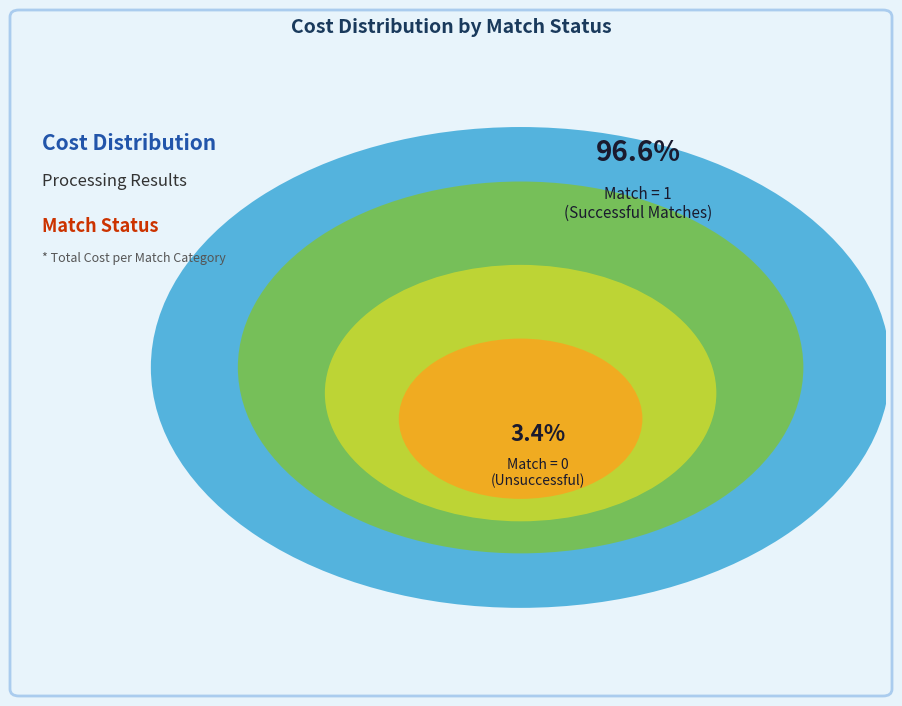

Count the number of slices in the pie.

2